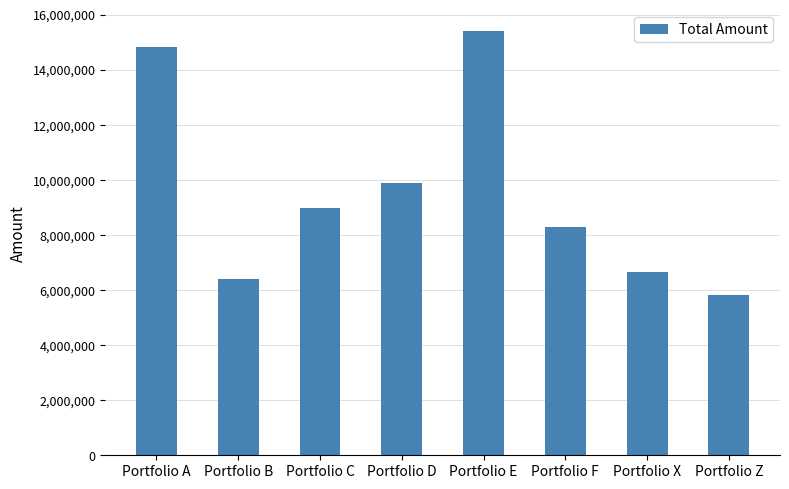

Reading left to right, transcribe all the data shown in this chart.

14836637	6408113	8965076	9902327	15393835	8286493	6649632	5816184